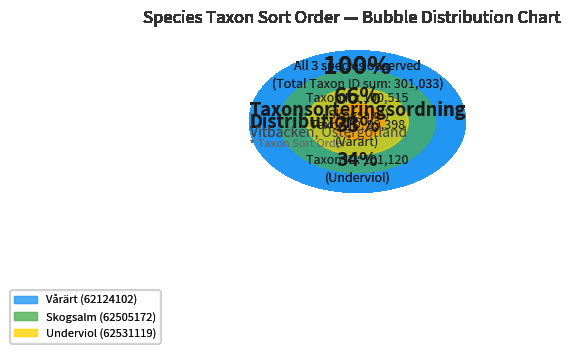

Does any single category account for the majority?

No